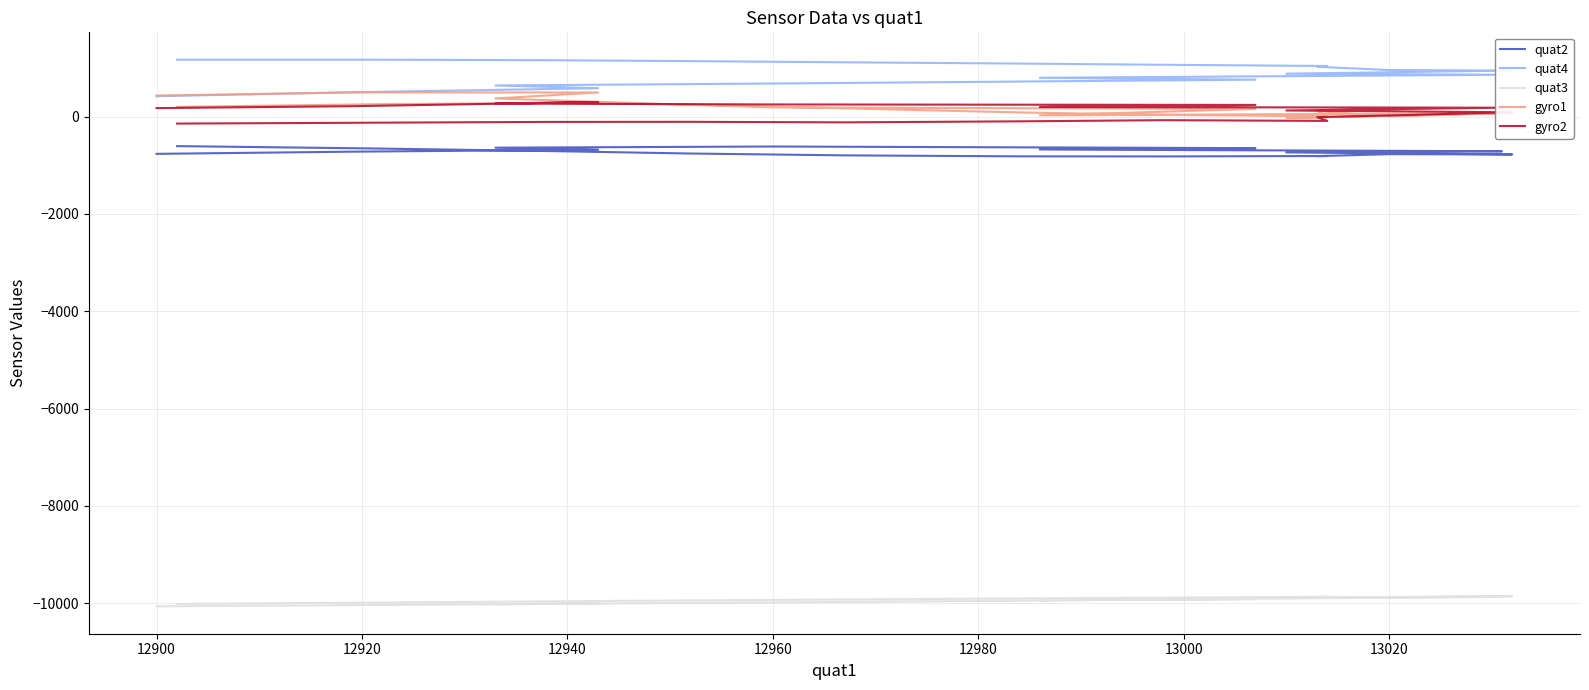

How many lines are shown in the chart?

5